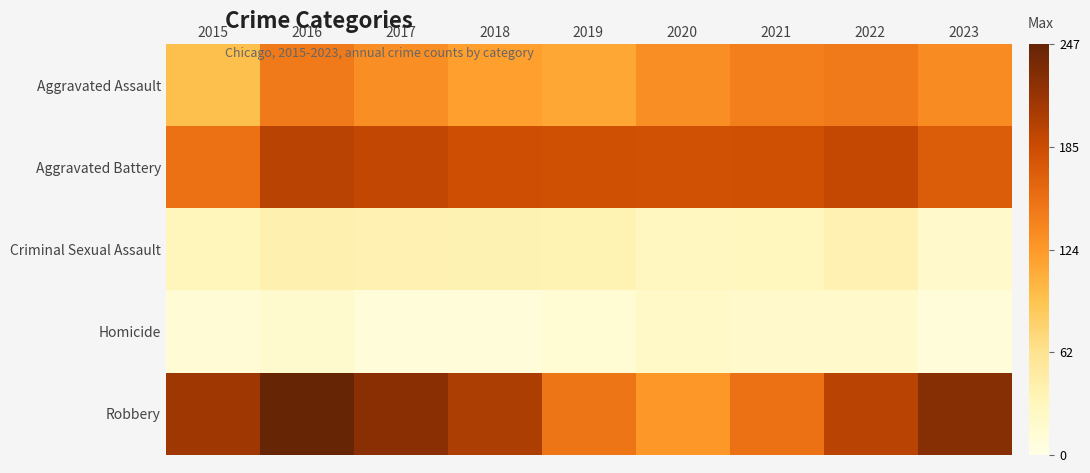

Reading left to right, extract all data points from this chart.

Aggravated Assault: 2015=95	2016=146	2017=131	2018=119	2019=113	2020=131	2021=142	2022=146	2023=134
Aggravated Battery: 2015=154	2016=196	2017=191	2018=183	2019=182	2020=180	2021=182	2022=190	2023=170
Criminal Sexual Assault: 2015=31	2016=40	2017=39	2018=38	2019=37	2020=28	2021=30	2022=39	2023=20
Homicide: 2015=13	2016=18	2017=8	2018=8	2019=14	2020=22	2021=20	2022=20	2023=9
Robbery: 2015=212	2016=247	2017=224	2018=204	2019=150	2020=124	2021=153	2022=196	2023=227